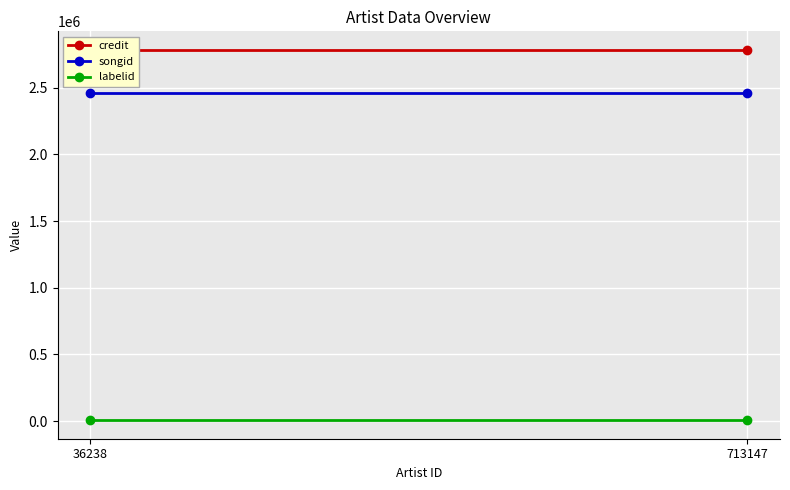

Reading left to right, list all the values displayed in this chart.

credit: 36238=2784716	713147=2784716
songid: 36238=2459064	713147=2459064
labelid: 36238=6234	713147=6234